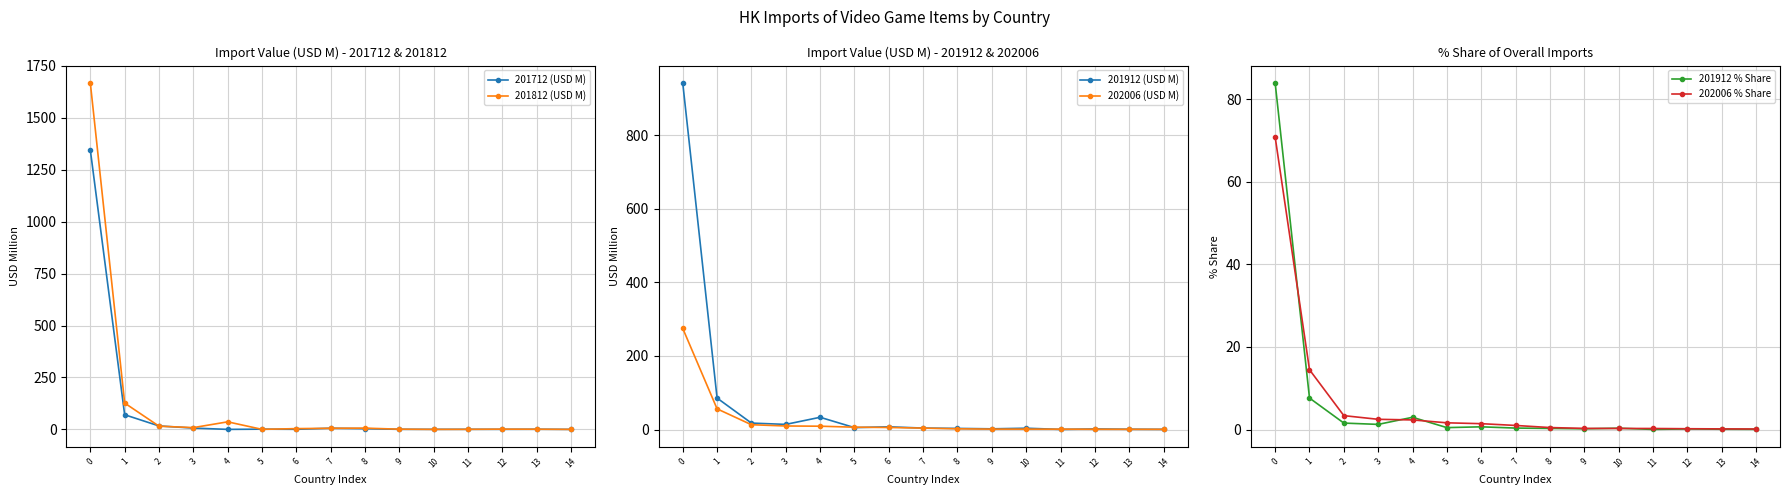

Rank the series at 8 from lowest to highest value.

201912 % Share, 202006 % Share, 202006 (USD M), 201912 (USD M), 201712 (USD M), 201812 (USD M)